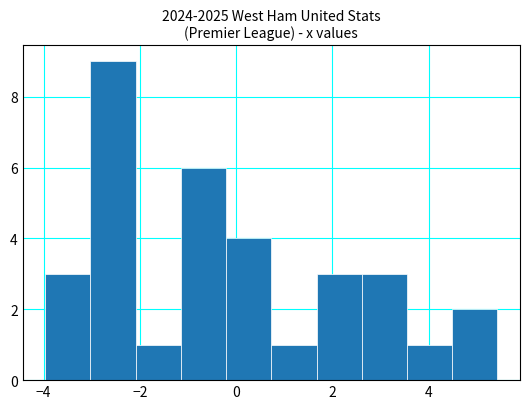

Reading left to right, list every bar in this chart as the range it spans on the x-axis followed by its height. Neither the bar edges nor the heights are printed on the chart, so give them approximately, as read against the axes.

-4.0 to -3.0: 3
-3.0 to -2.0: 9
-2.0 to -1.2: 1
-1.2 to -0.2: 6
-0.2 to 0.8: 4
0.8 to 1.6: 1
1.6 to 2.6: 3
2.6 to 3.6: 3
3.6 to 4.4: 1
4.4 to 5.4: 2